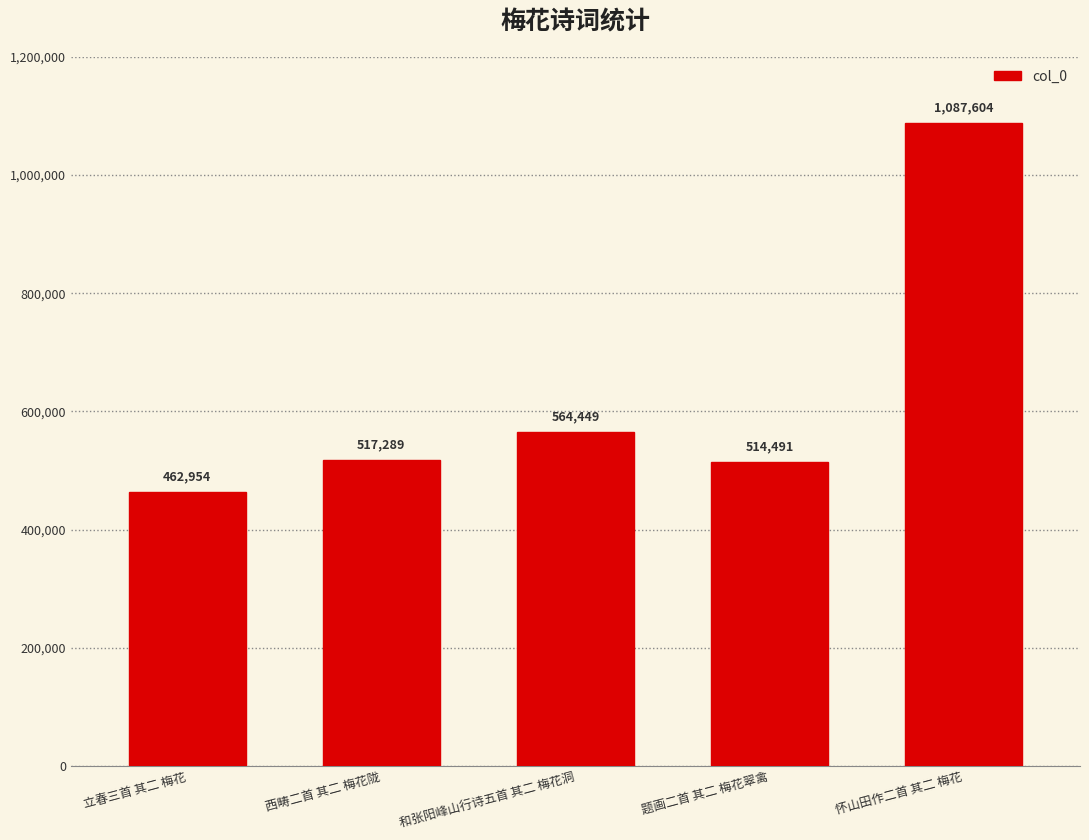

What is the difference between the maximum and second lowest values?

573113